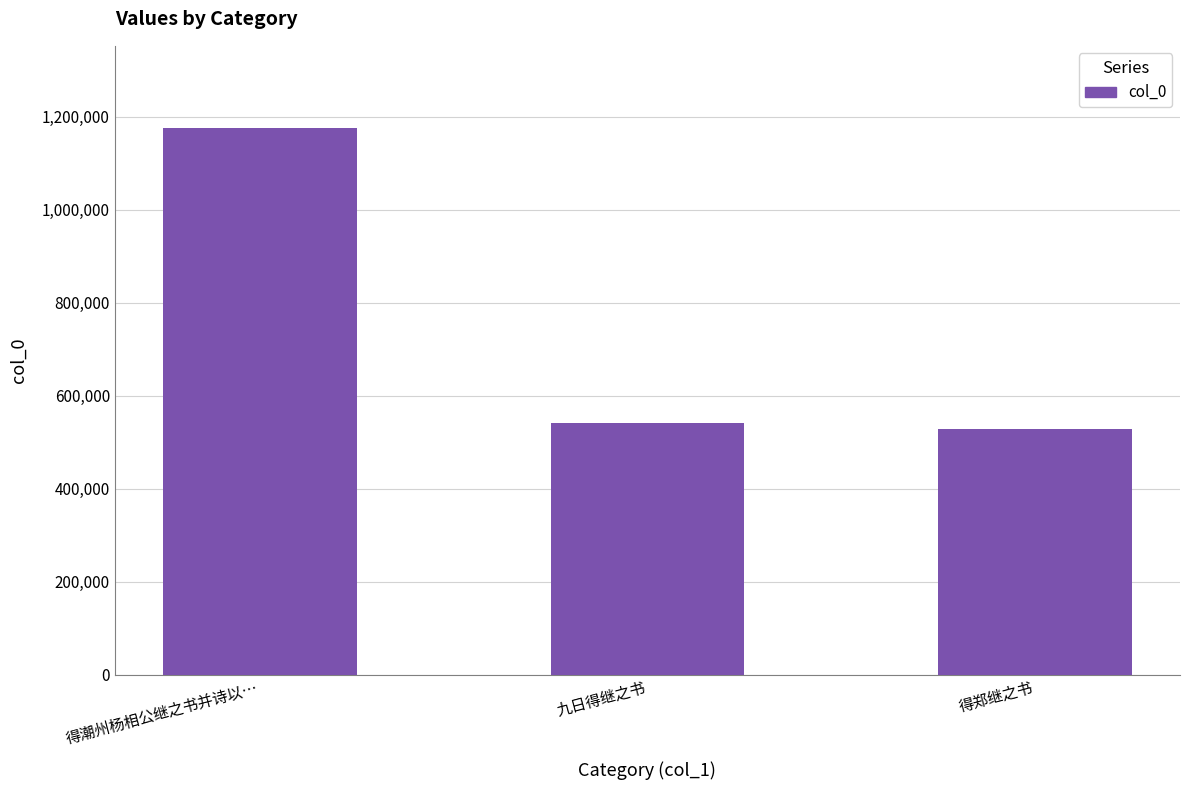

What is the minimum value shown in the chart?

528123